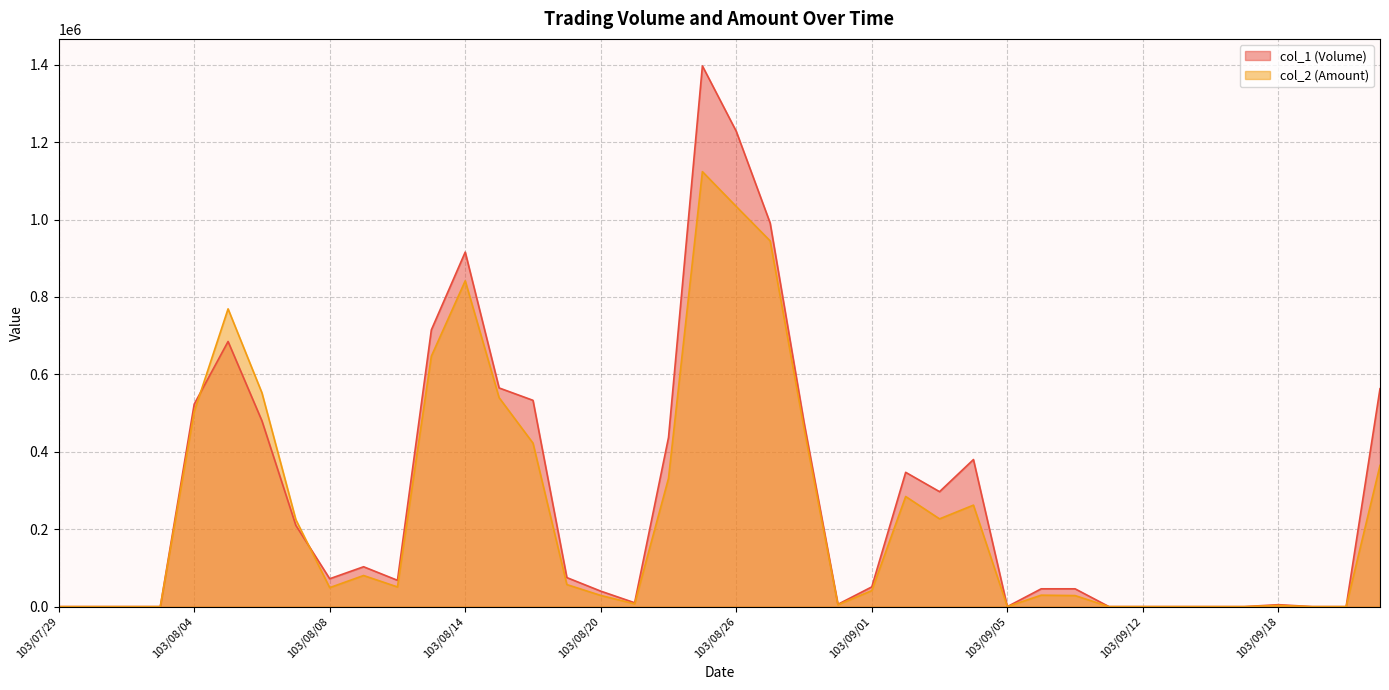

How many distinct data groups are displayed?

2